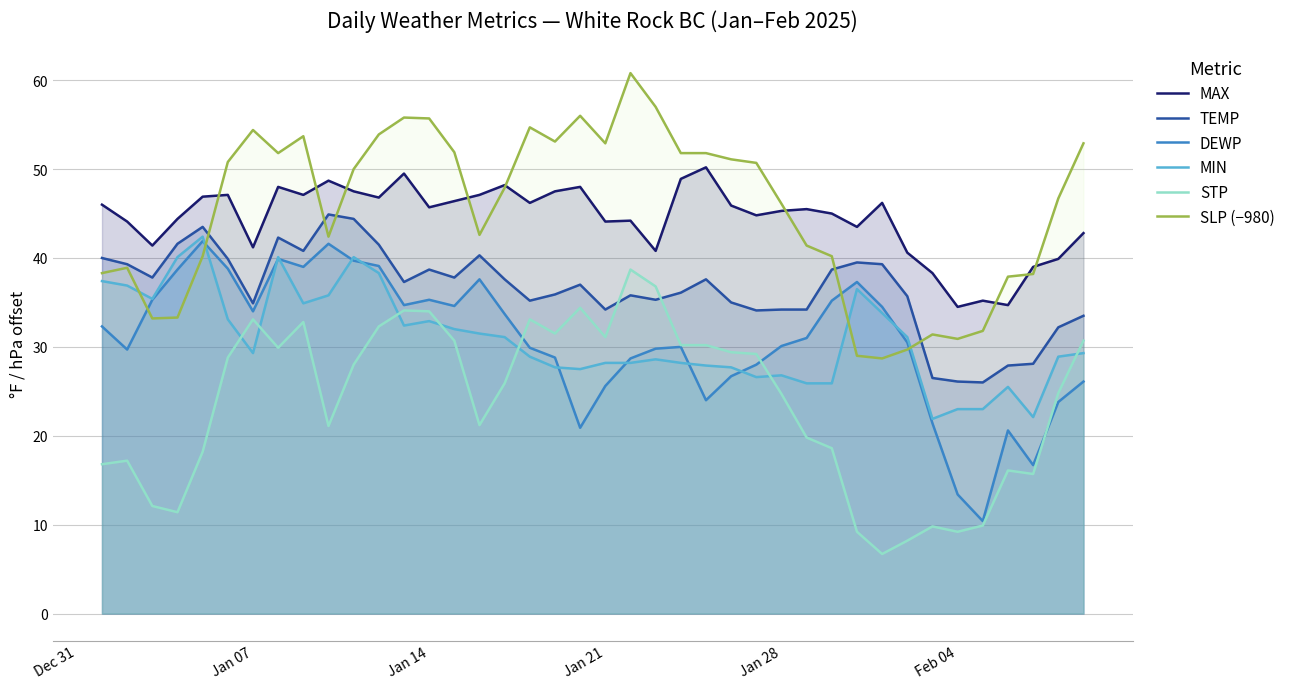

What is the highest value of the TEMP series?

44.9